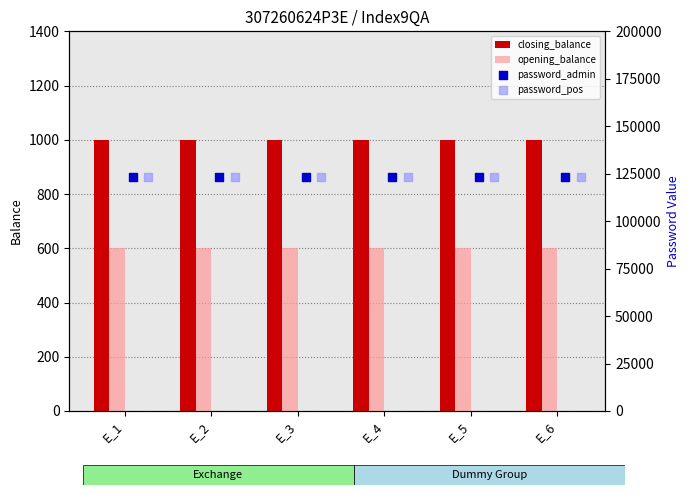

Which series has the largest Y range (max minus min)?

closing_balance